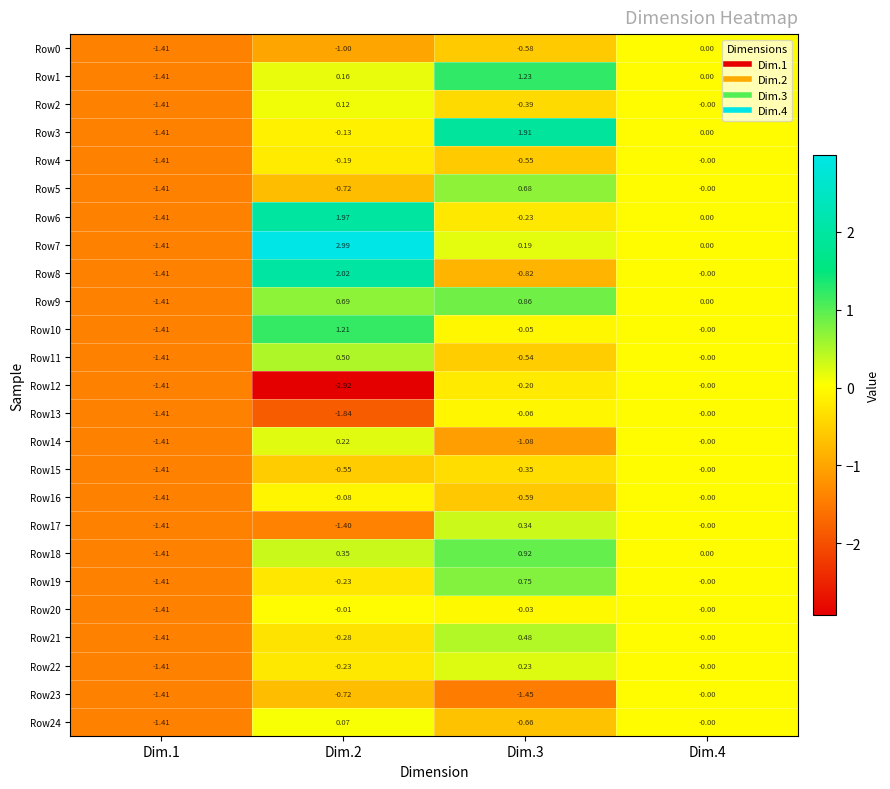

Which series has the largest range (max minus min)?

Row7